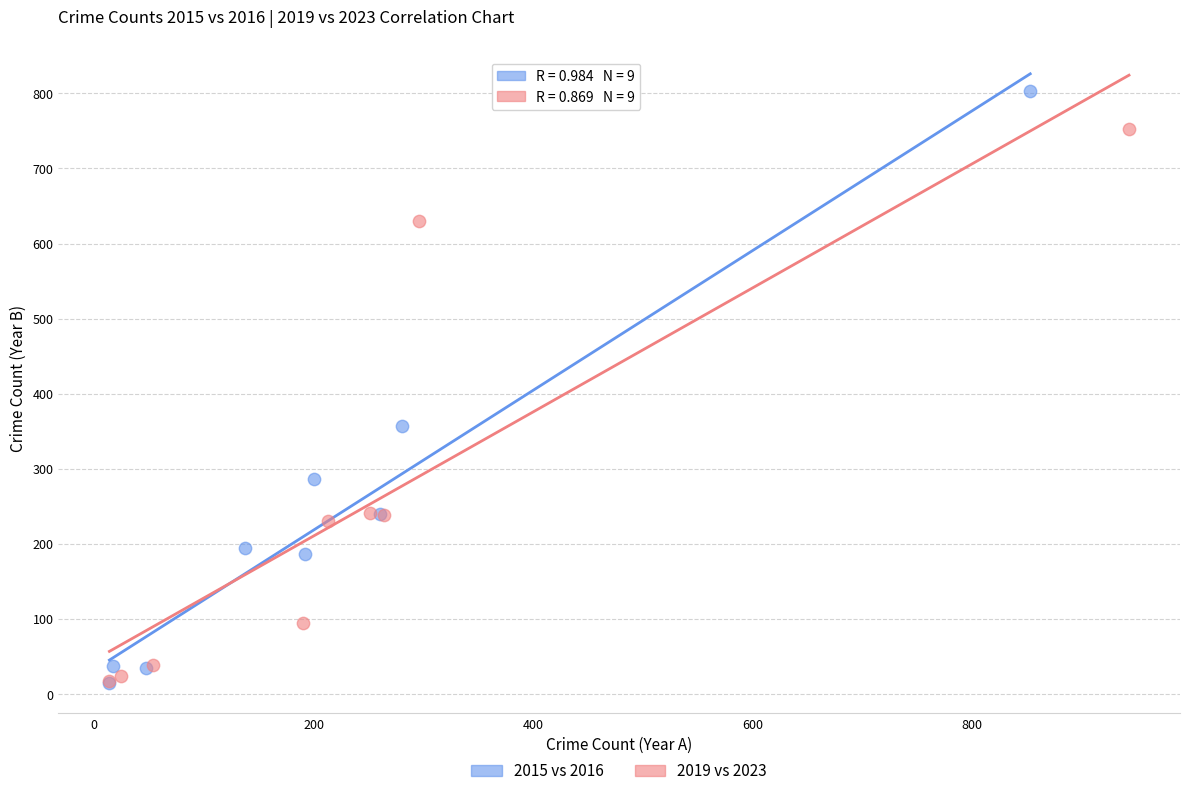

Which series has the largest Y range (max minus min)?

2015 vs 2016